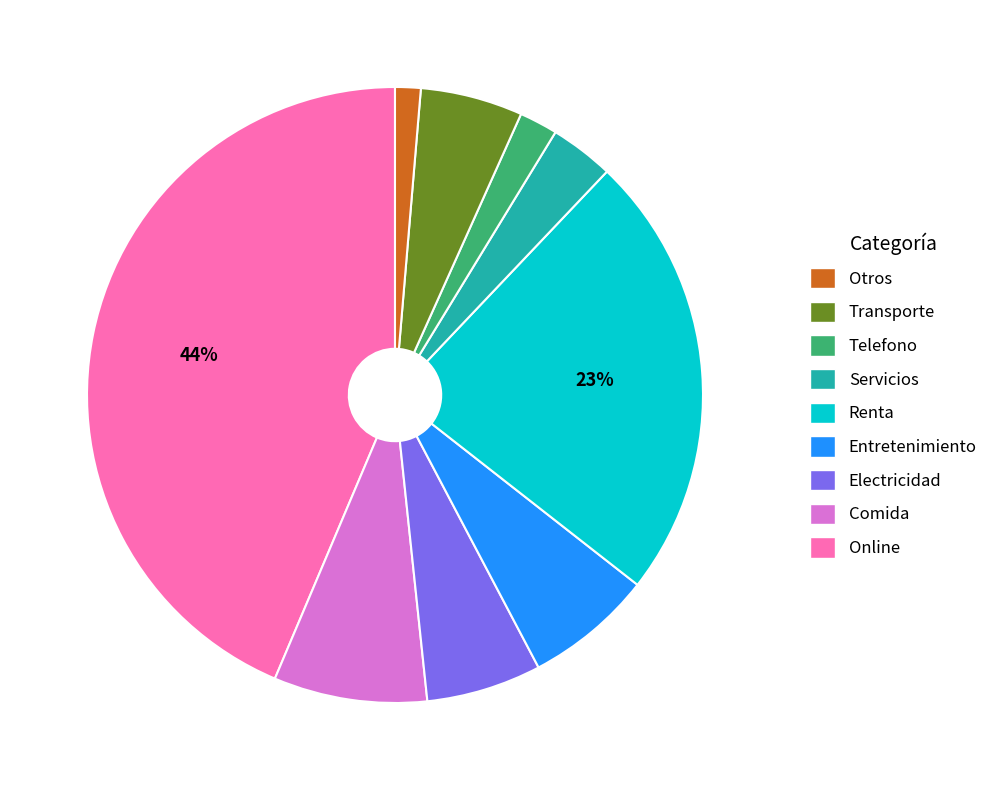

To the nearest percent, what is the average slice percentage?

11%